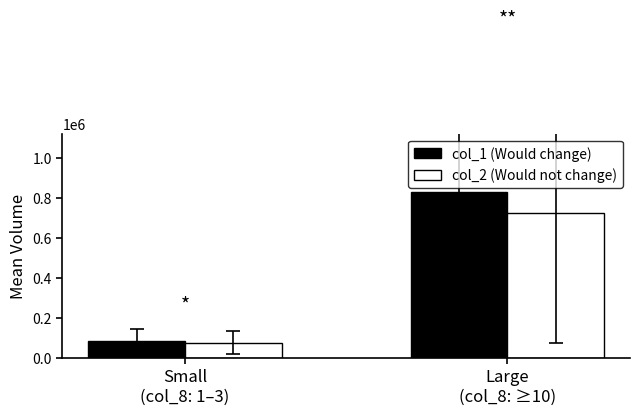

At how many categories does at least one series exceed 406796?

1